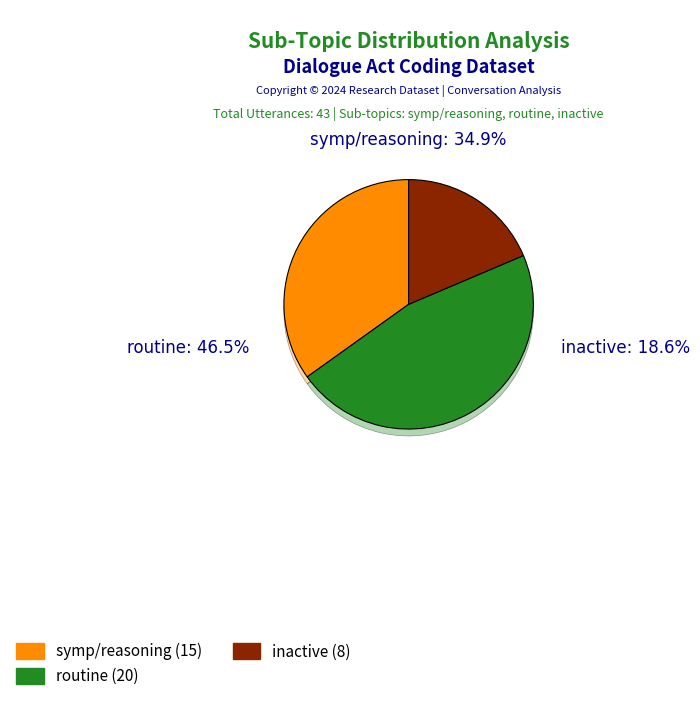

The symp/reasoning slice represents 35% of the pie. True or false?

True